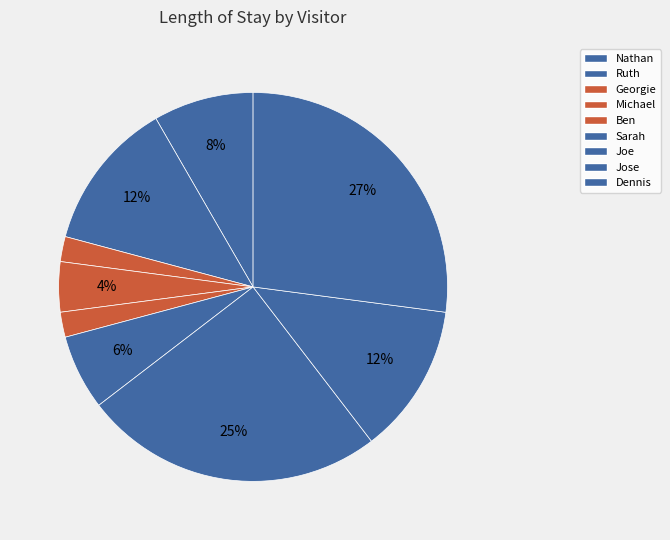

To the nearest percent, what percentage of the pie is Nathan?

8%